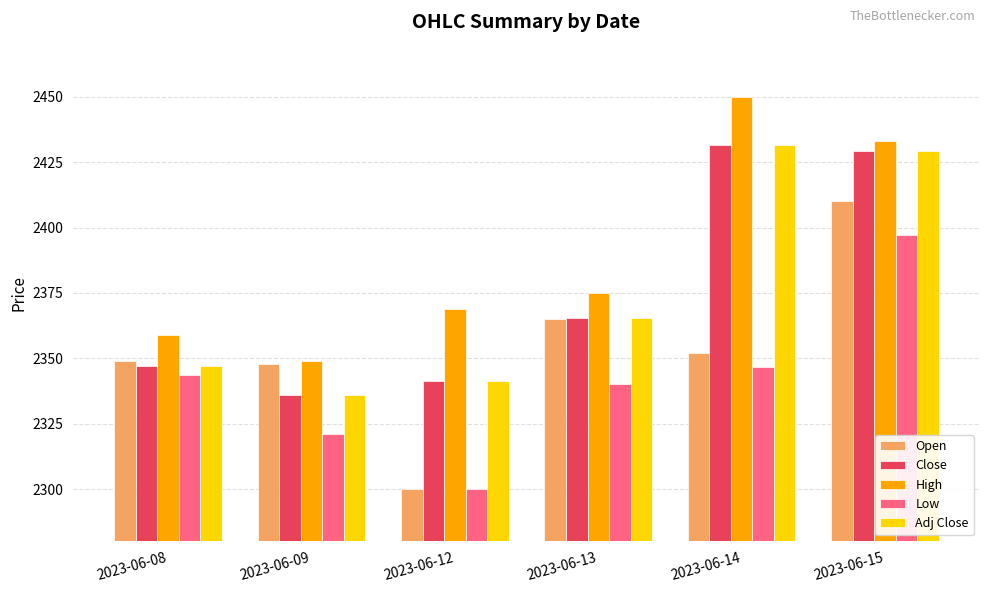

At which label does Open reach its minimum?

2023-06-12